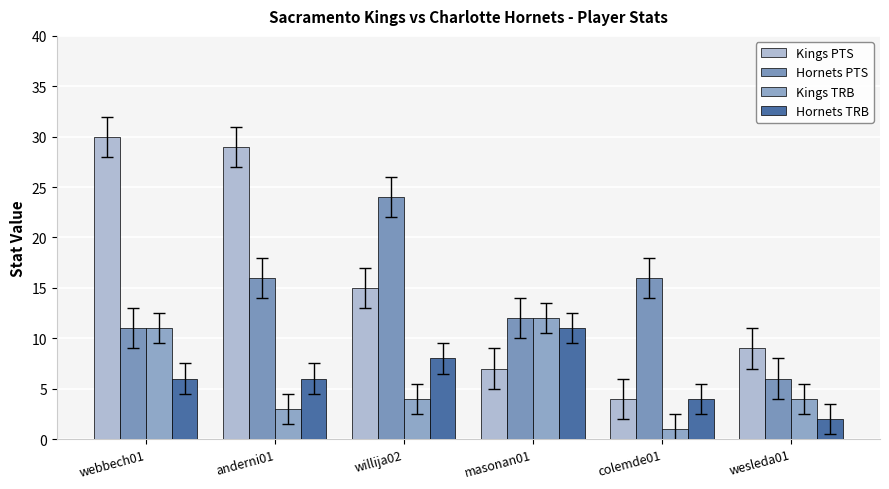

Reading left to right, transcribe all the data shown in this chart.

Kings PTS: webbech01=30	anderni01=29	willija02=15	masonan01=7	colemde01=4	wesleda01=9
Hornets PTS: webbech01=11	anderni01=16	willija02=24	masonan01=12	colemde01=16	wesleda01=6
Kings TRB: webbech01=11	anderni01=3	willija02=4	masonan01=12	colemde01=1	wesleda01=4
Hornets TRB: webbech01=6	anderni01=6	willija02=8	masonan01=11	colemde01=4	wesleda01=2